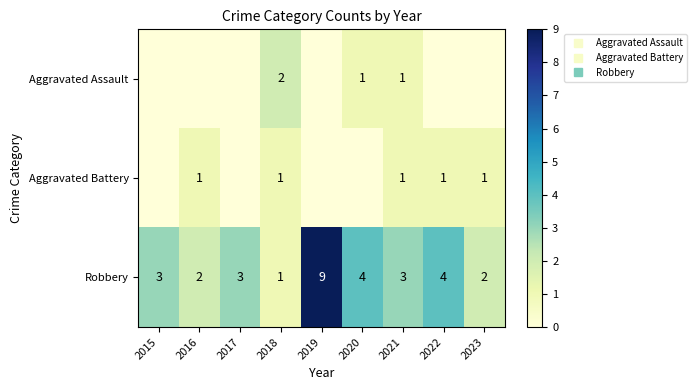

List the series in order of their peak value, lowest first.

Aggravated Battery, Aggravated Assault, Robbery